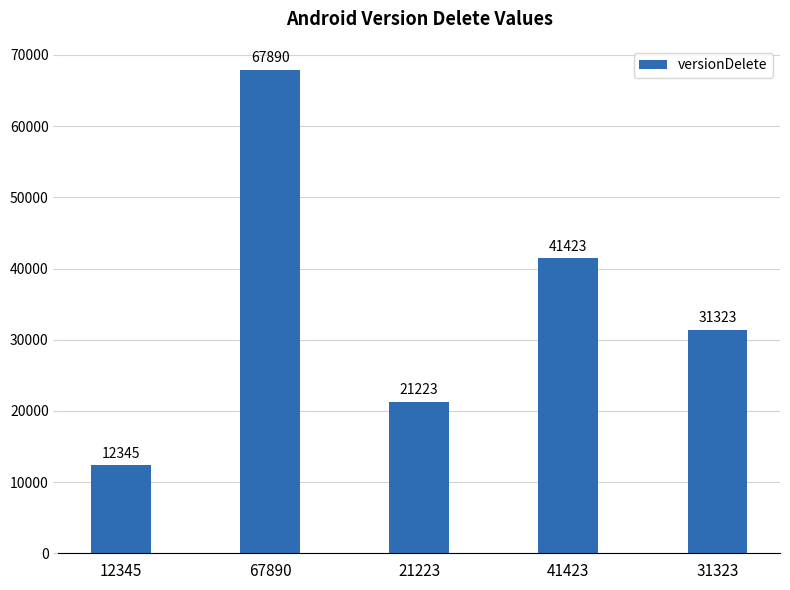

Does the chart contain stacked bars?

No